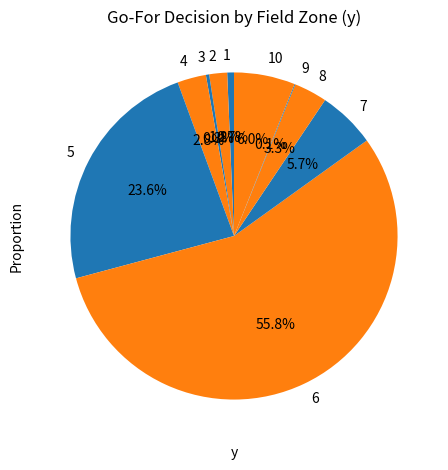

What percentage do 6 and 2 together represent?

57.5%